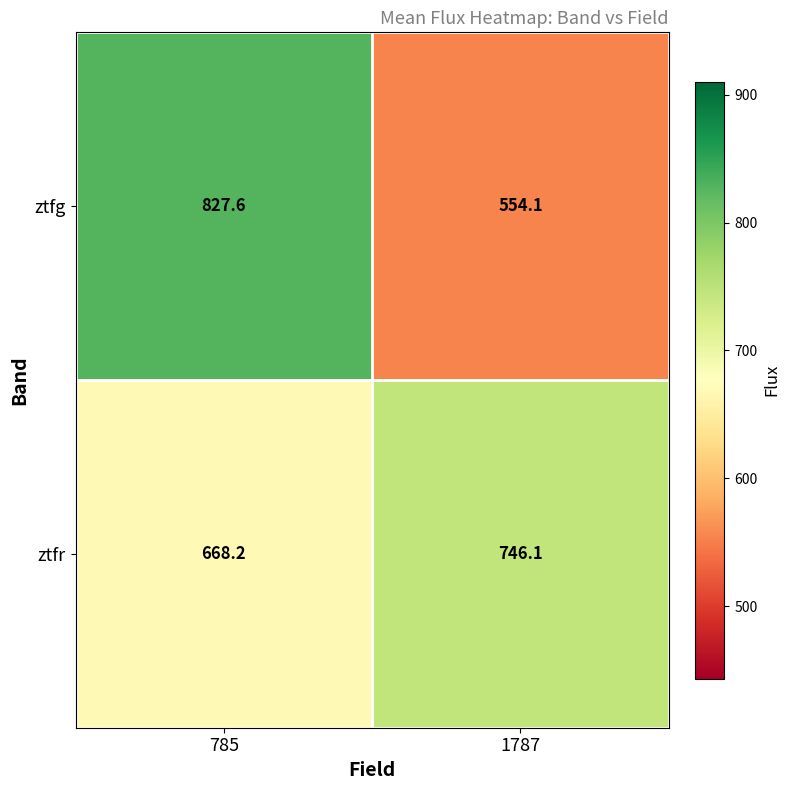

List the series in order of their overall mean, highest first.

ztfr, ztfg